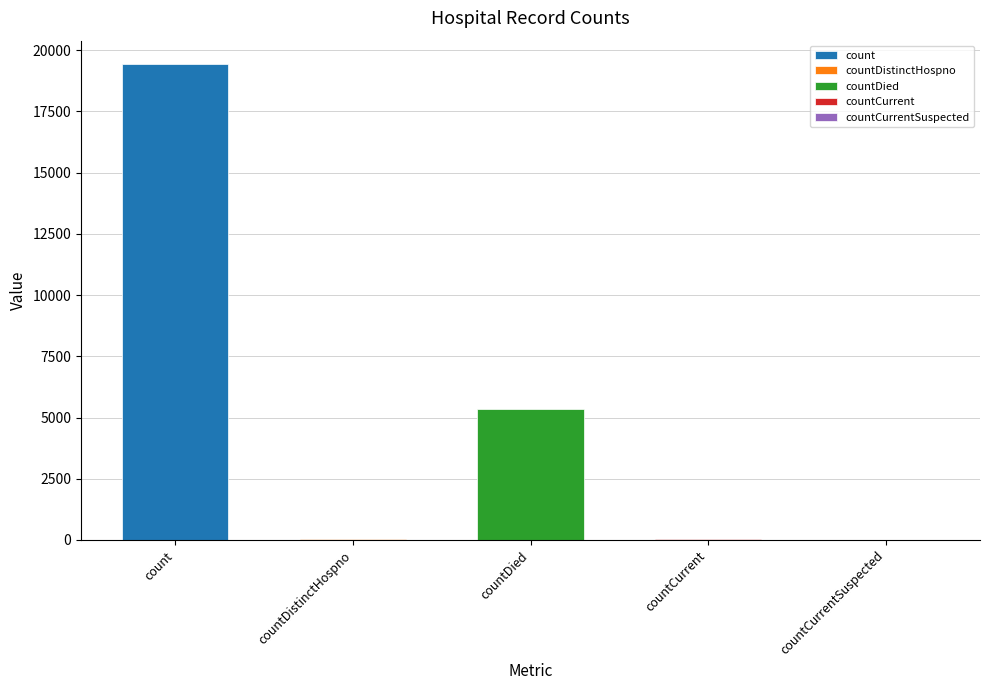

Reading left to right, transcribe all the data shown in this chart.

19420	38	5357	60	0